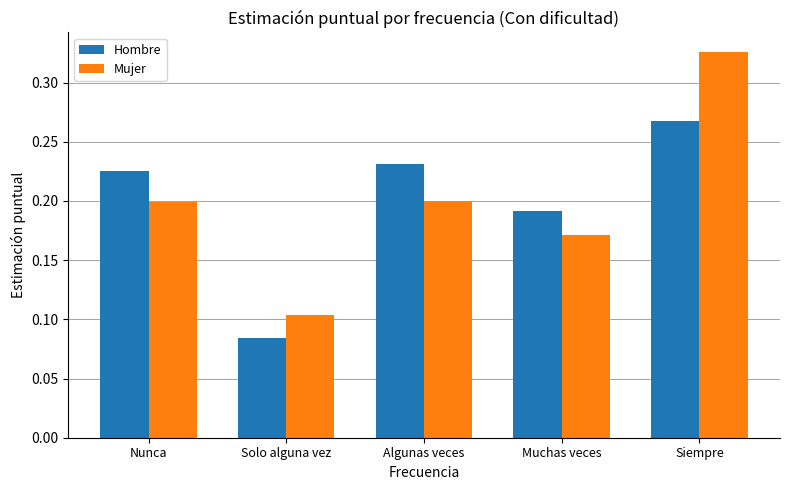

At which category is the sum across all series the highest?

Siempre